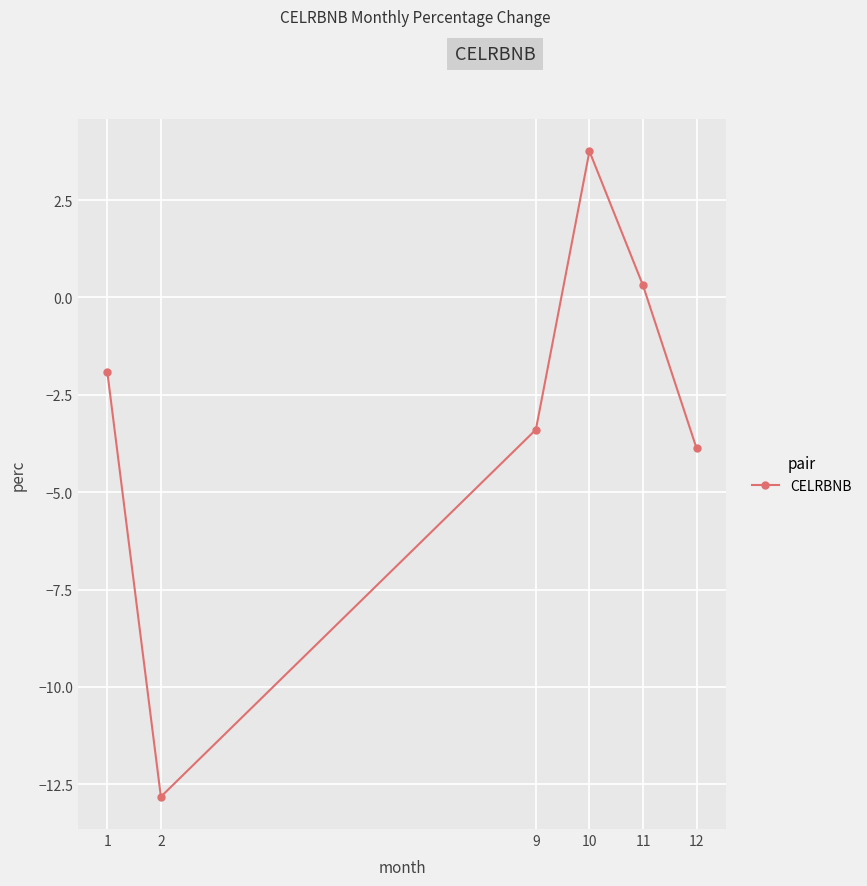

Which label corresponds to the smallest value in the chart?

2